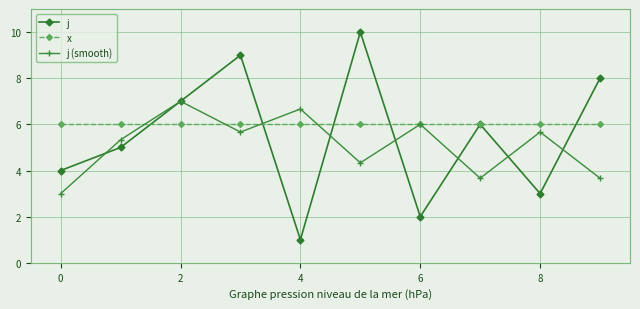

How many distinct data groups are displayed?

3